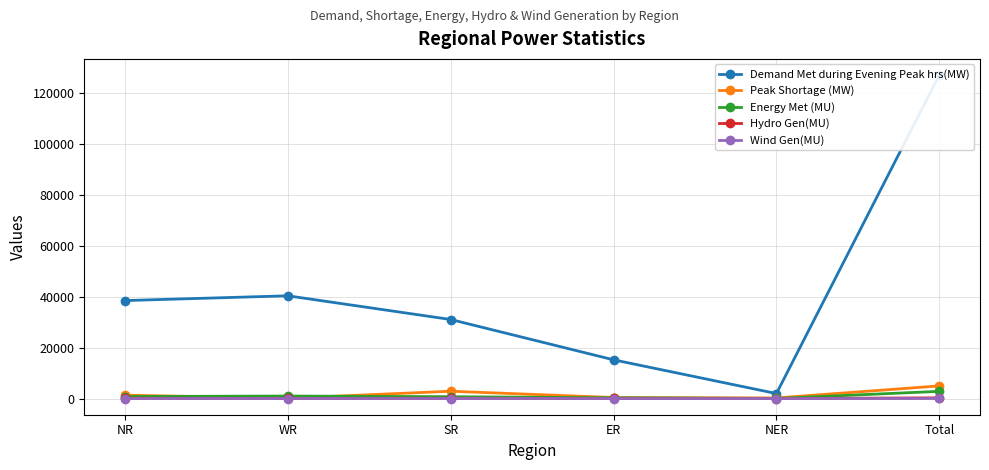

True or false: Hydro Gen(MU) has a value of 107 at NR.

True